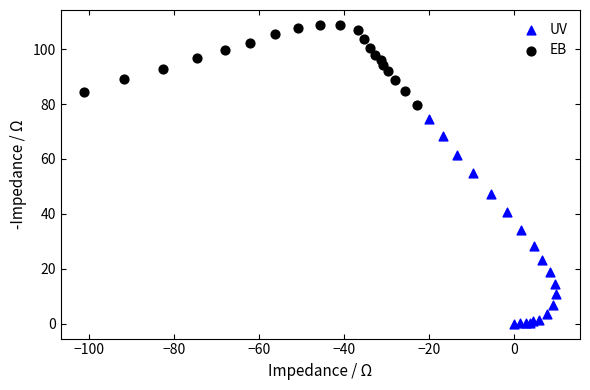

Which series has the largest Y range (max minus min)?

UV